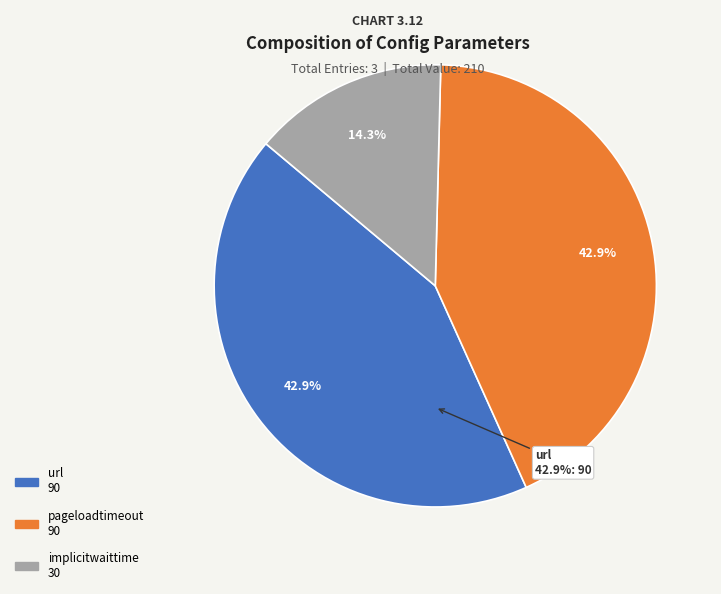

Between pageloadtimeout and implicitwaittime, which is larger?

pageloadtimeout